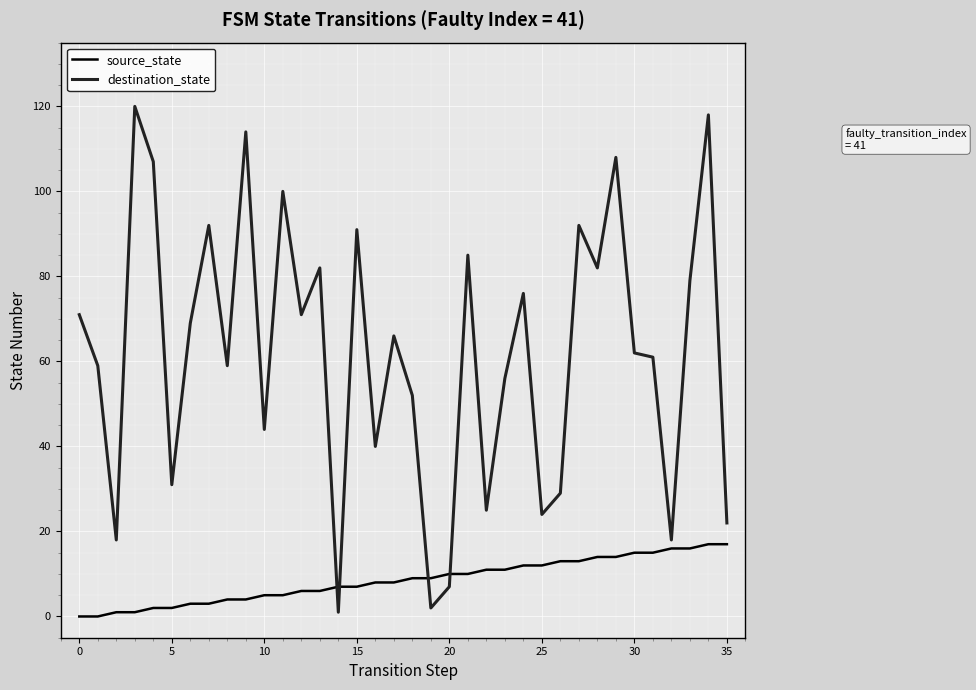

How many times do destination_state and source_state cross each other?

4